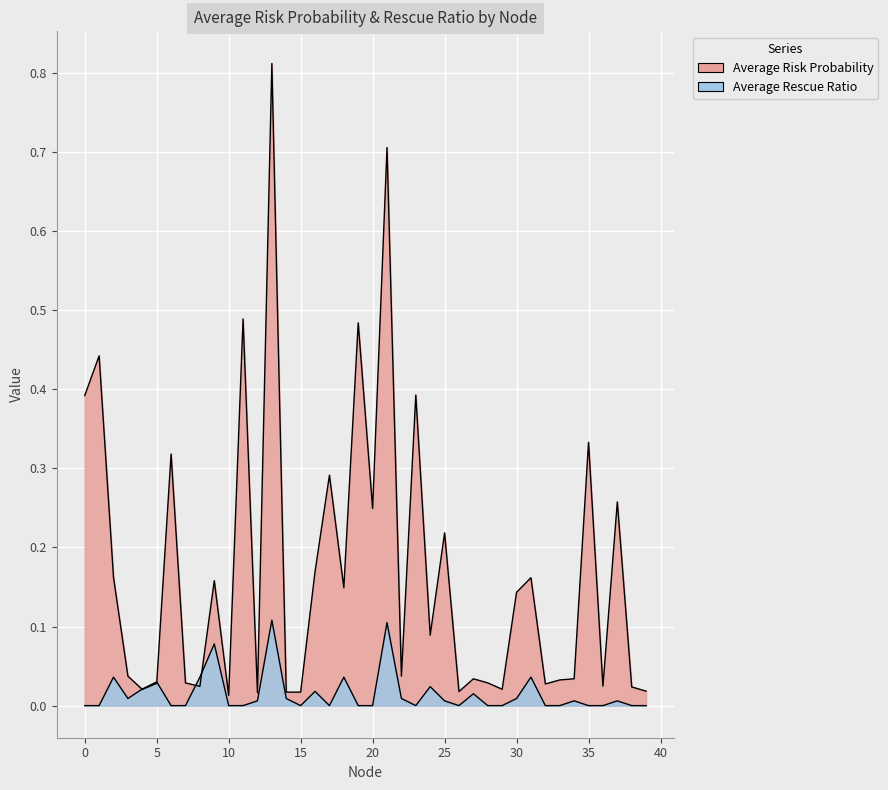

What is the difference between the Average Risk Probability values at 24 and 18?

0.1